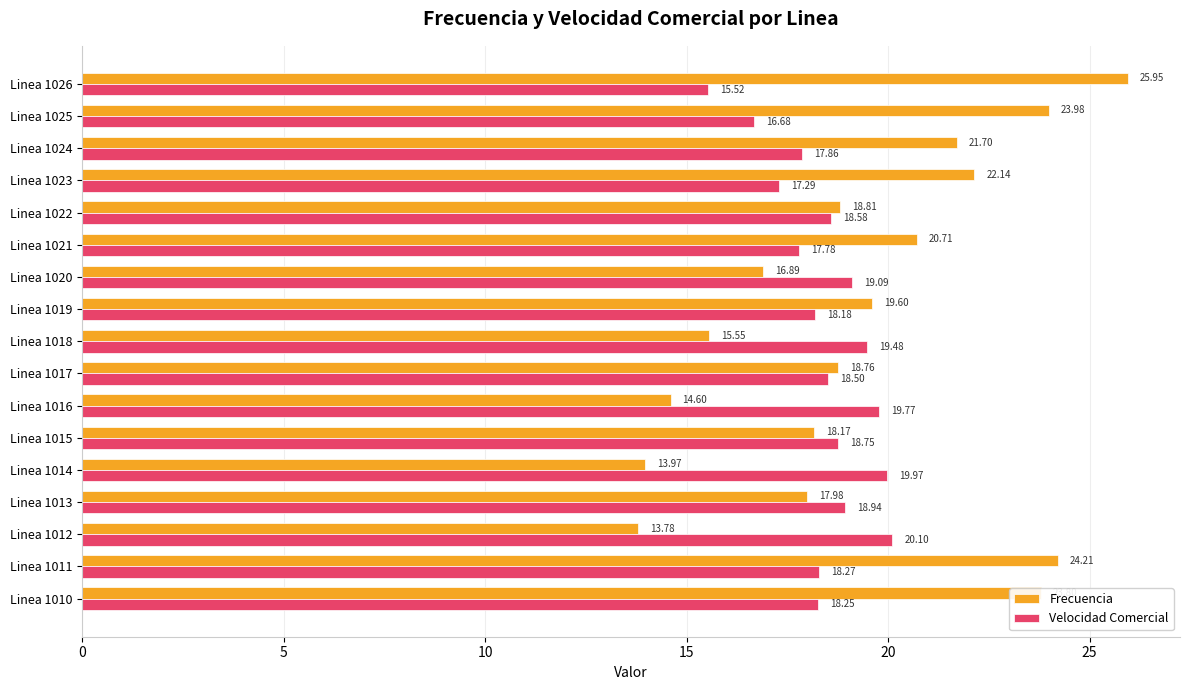

What is the difference between the maximum and minimum values in the Frecuencia series?

12.2